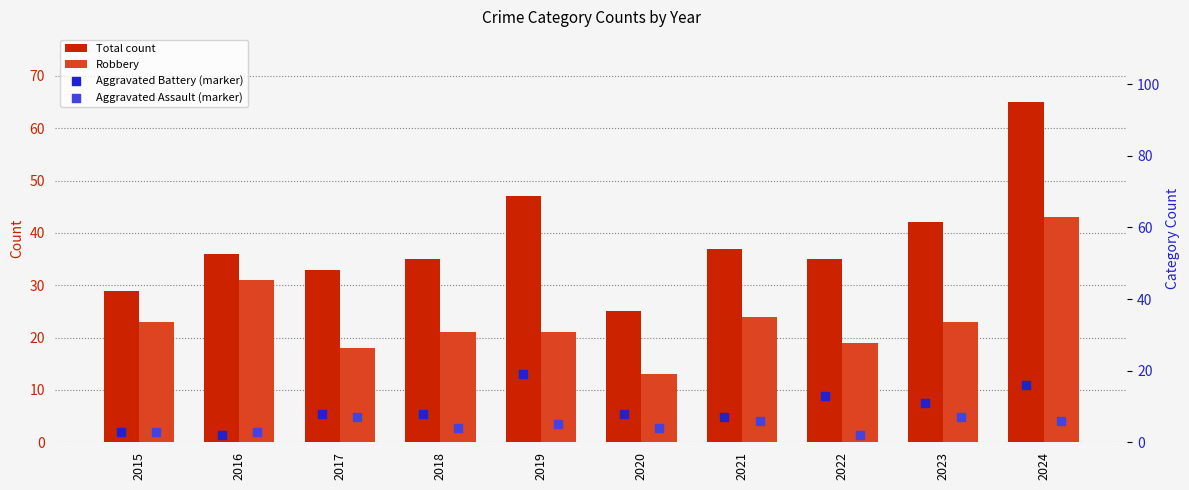

Which series reaches the minimum Y coordinate?

Aggravated Battery (marker)